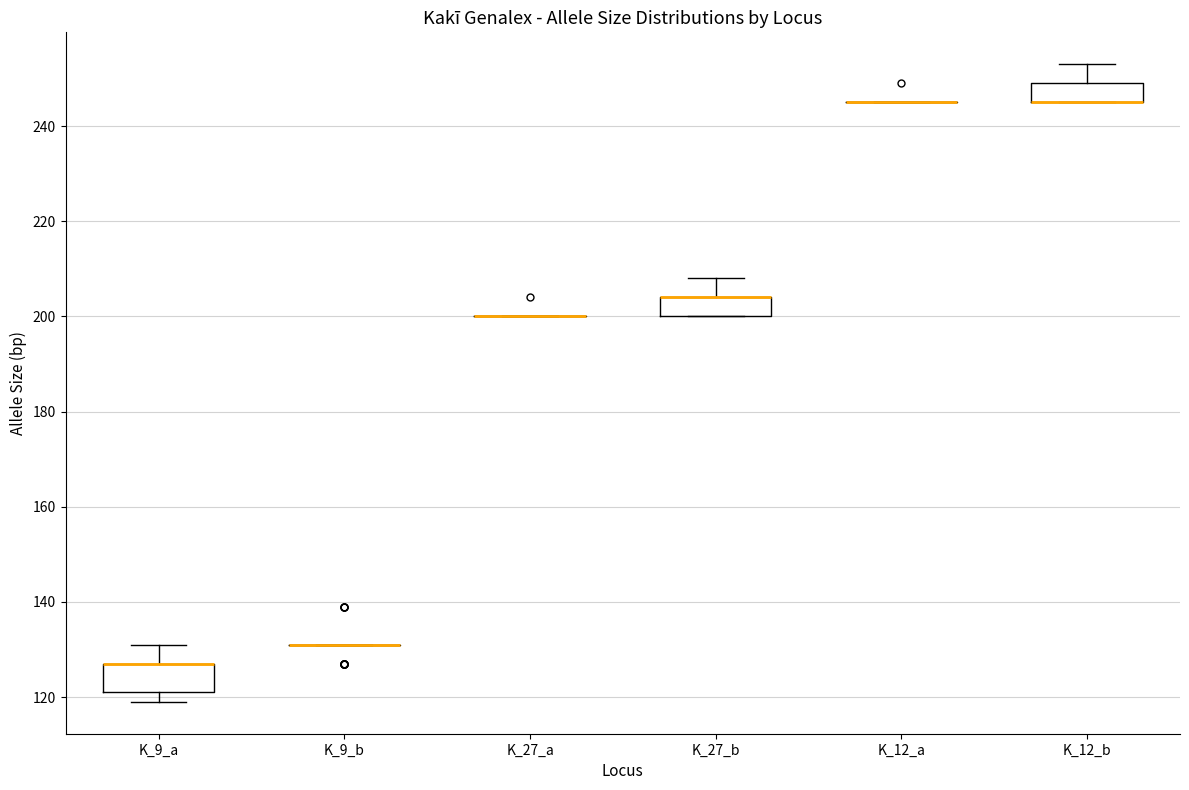

Reading left to right, transcribe this box plot: for each box, give where its median line is, the range the box spans, and where its two whiskers end, as read against the y-axis. The values are not printed on the chart, so give them approximately, as read against the axis.

K_9_a: median 128 (drawn on the box's upper edge), box 122 to 128, whiskers 120 to 132
K_9_b: box collapsed to a line at 132, whiskers 132 to 132
K_27_a: box collapsed to a line at 200, whiskers 200 to 200
K_27_b: median 204 (drawn on the box's upper edge), box 200 to 204, whiskers 200 to 208
K_12_a: box collapsed to a line at 246, whiskers 246 to 246
K_12_b: median 246 (drawn on the box's lower edge), box 246 to 250, whiskers 246 to 254